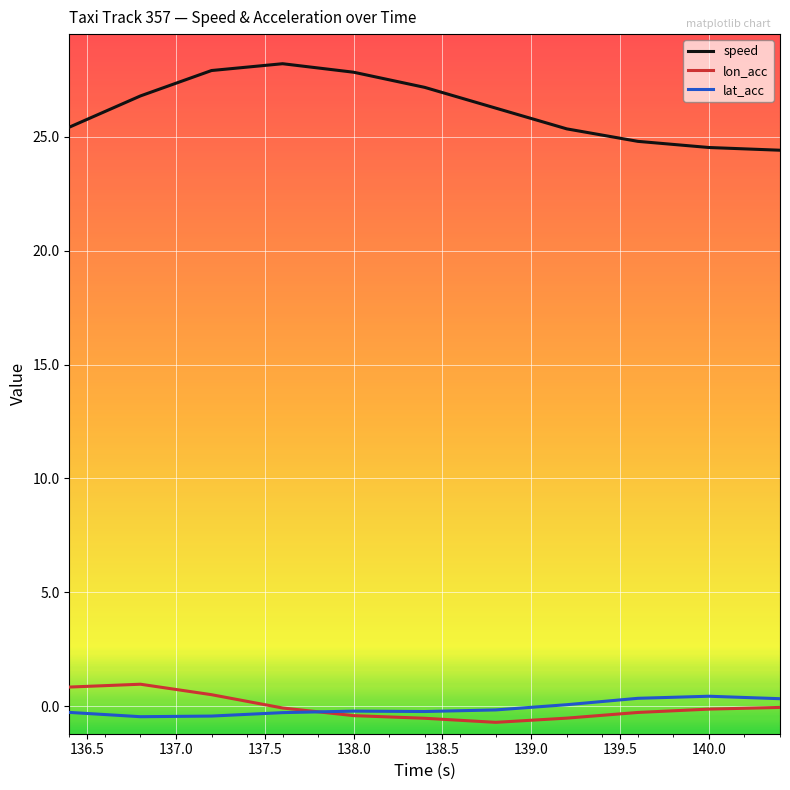

True or false: lon_acc and speed cross at least once.

False